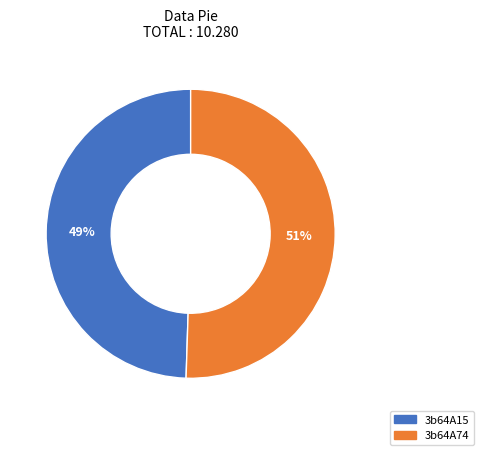

What is the largest slice in the pie chart?

3b64A74